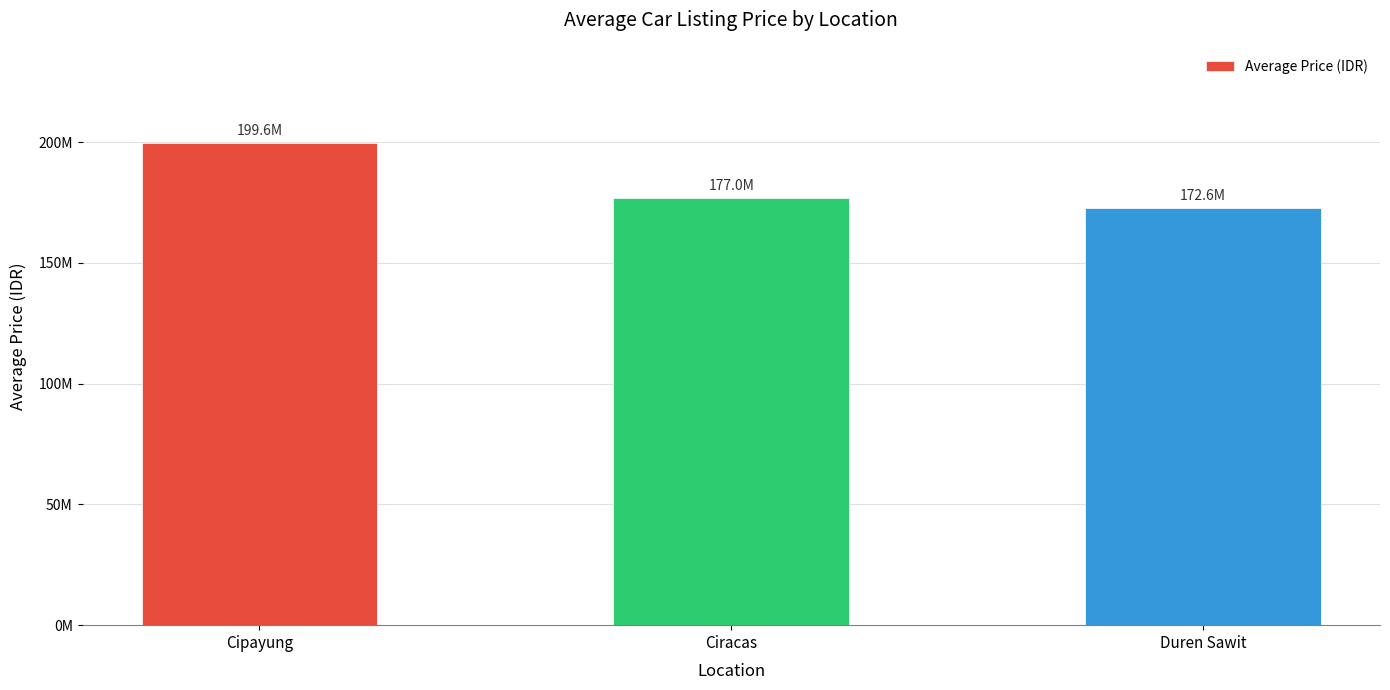

Does the chart contain any negative values?

No